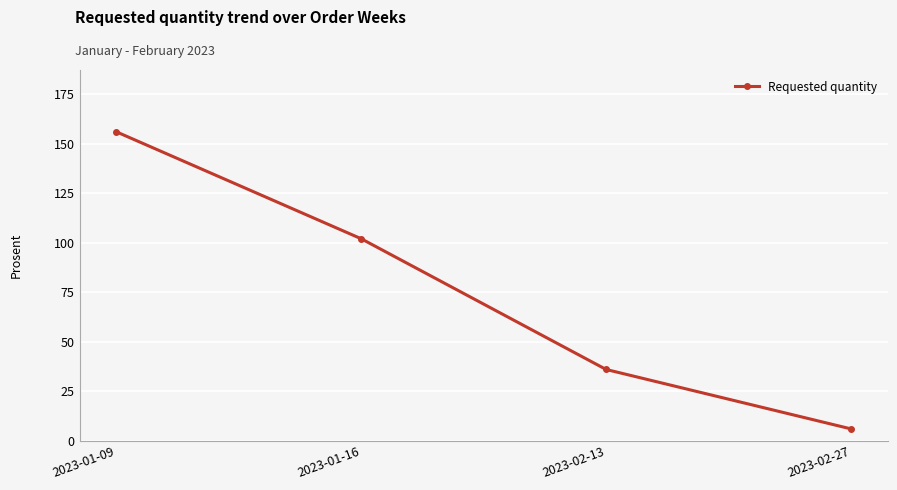

Does the chart have visible grid lines?

Yes